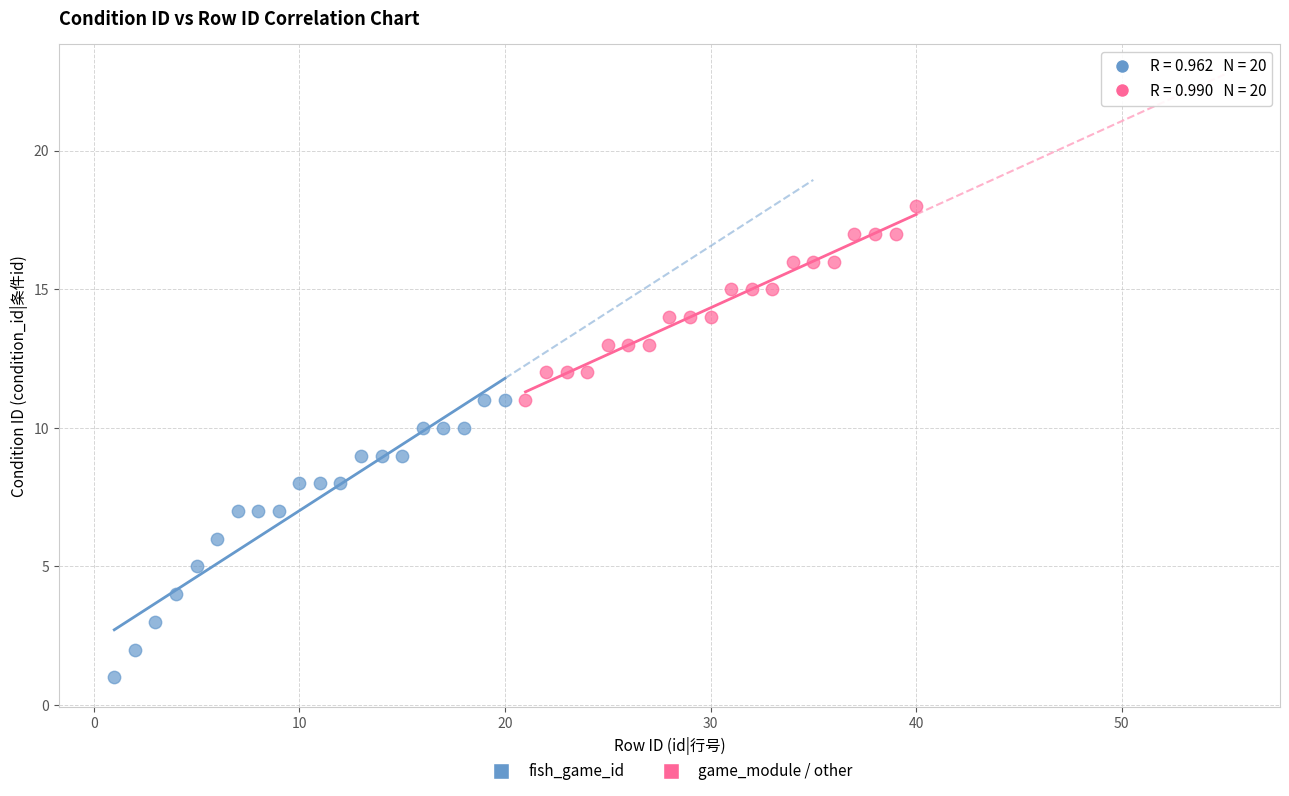

What are all the series names shown in the legend?

fish_game_id, game_module / other